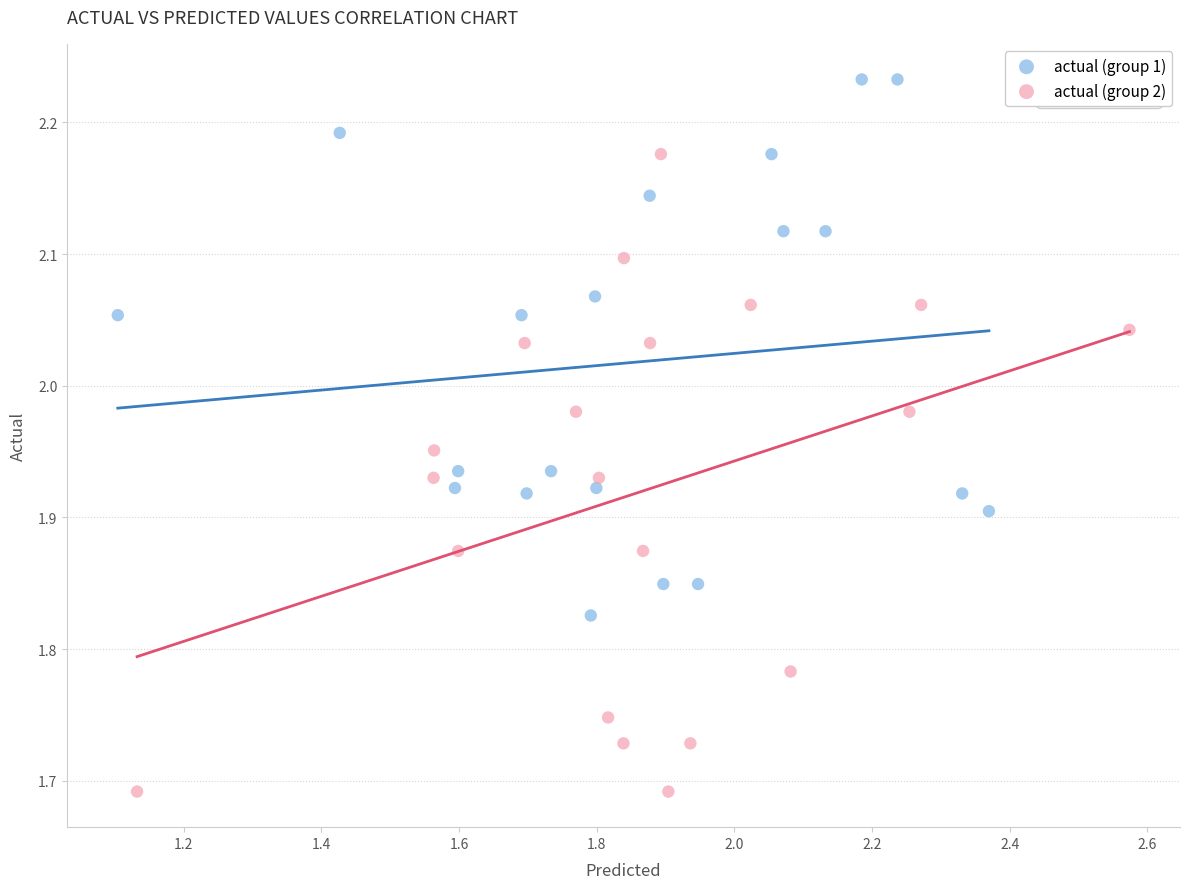

Which series reaches the maximum Y coordinate?

actual (group 1)